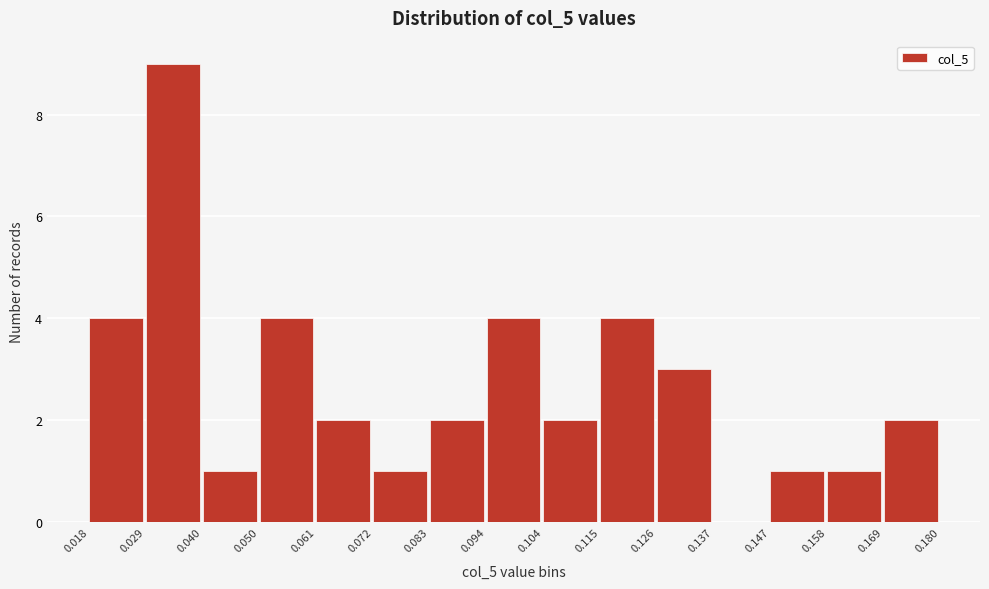

Reading left to right, list every bar in this chart as the range it spans on the x-axis followed by its height. The values are not printed on the chart, so give them approximately, as read against the axis.

0.018 to 0.029: 4
0.029 to 0.040: 9
0.040 to 0.050: 1
0.050 to 0.061: 4
0.061 to 0.072: 2
0.072 to 0.083: 1
0.083 to 0.094: 2
0.094 to 0.104: 4
0.104 to 0.115: 2
0.115 to 0.126: 4
0.126 to 0.137: 3
0.137 to 0.147: 0
0.147 to 0.158: 1
0.158 to 0.169: 1
0.169 to 0.180: 2